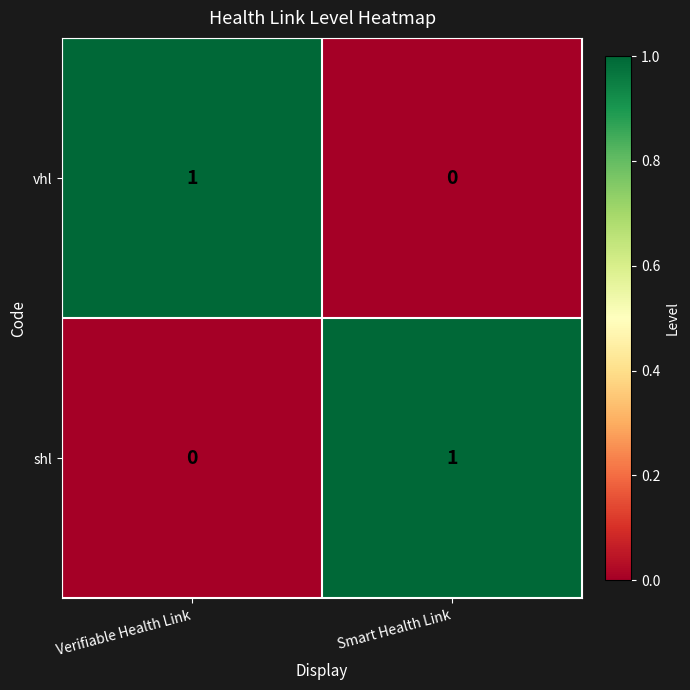

Which category has the highest value in the shl series?

Smart Health Link